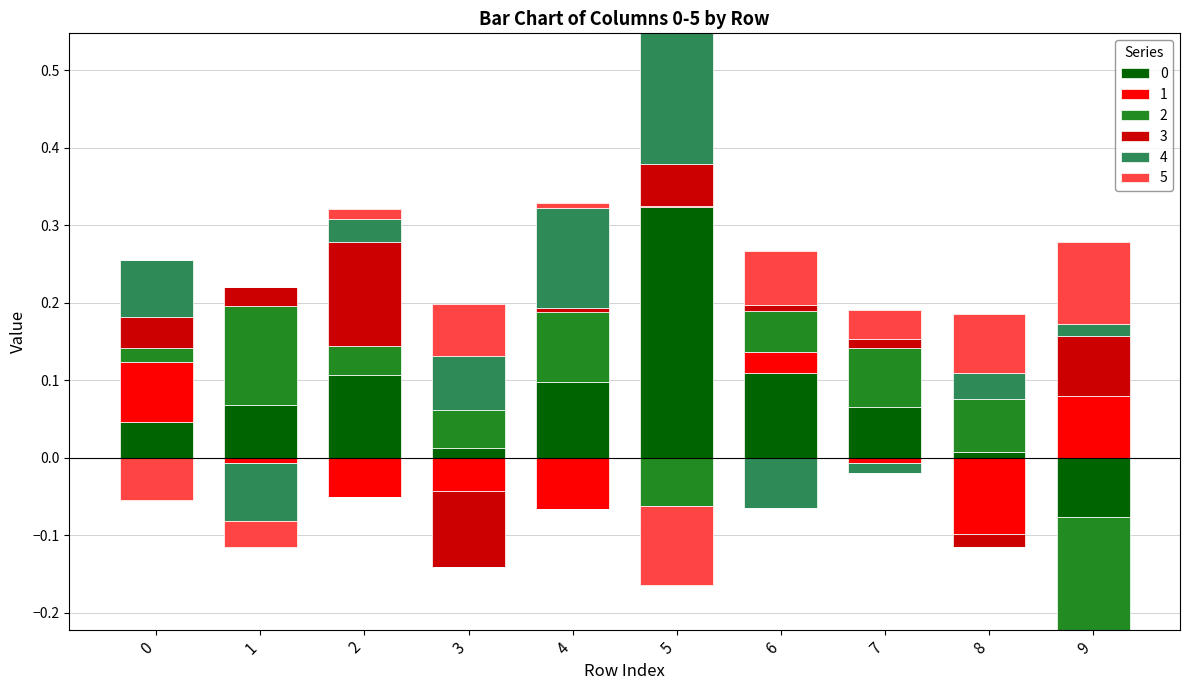

Reading left to right, extract all data points from this chart.

0: 0=0.0	1=0.1	2=0.1	3=0.0	4=0.1	5=0.3	6=0.1	7=0.1	8=0.0	9=-0.1
1: 0=0.1	1=-0.0	2=-0.1	3=-0.0	4=-0.1	5=0.0	6=0.0	7=-0.0	8=-0.1	9=0.1
2: 0=0.0	1=0.1	2=0.0	3=0.0	4=0.1	5=-0.1	6=0.1	7=0.1	8=0.1	9=-0.1
3: 0=0.0	1=0.0	2=0.1	3=-0.1	4=0.0	5=0.1	6=0.0	7=0.0	8=-0.0	9=0.1
4: 0=0.1	1=-0.1	2=0.0	3=0.1	4=0.1	5=0.2	6=-0.1	7=-0.0	8=0.0	9=0.0
5: 0=-0.1	1=-0.0	2=0.0	3=0.1	4=0.0	5=-0.1	6=0.1	7=0.0	8=0.1	9=0.1